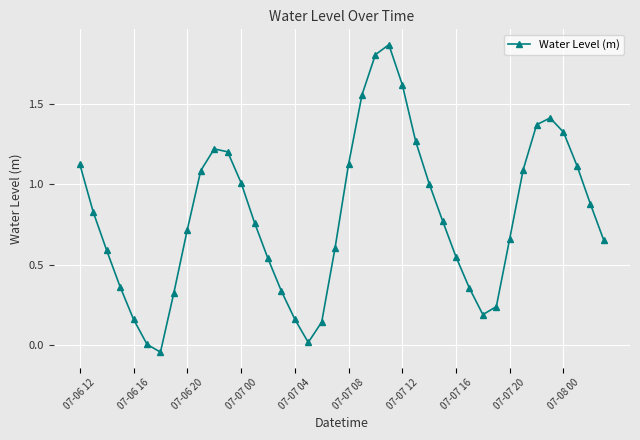

What is the sum of all values?

32.0